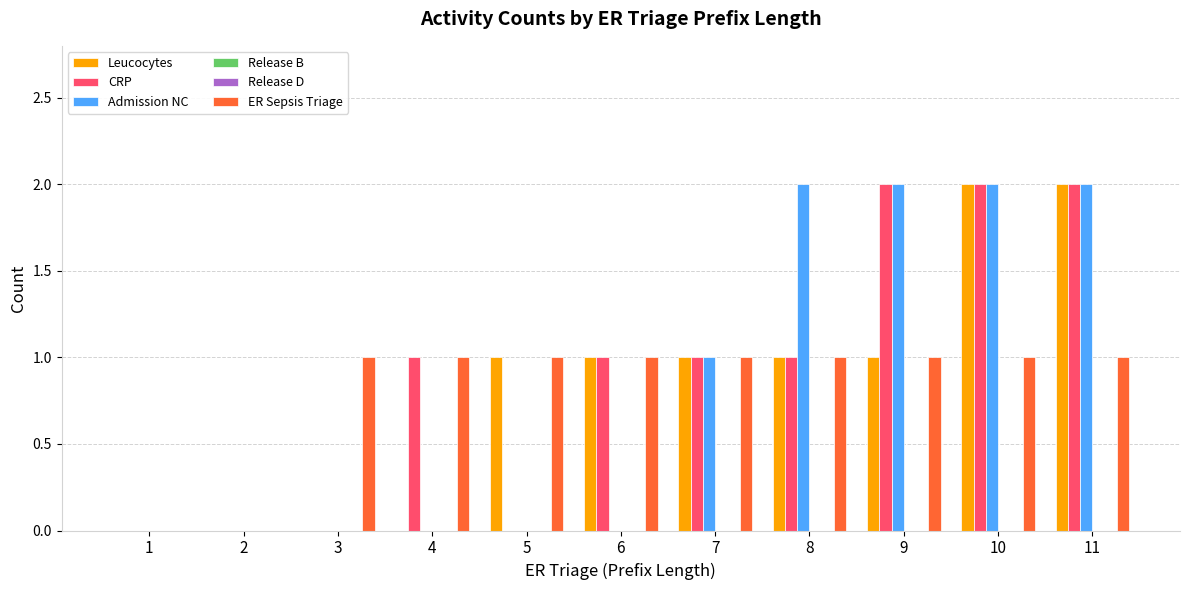

What is the highest value of the Admission NC series?

2